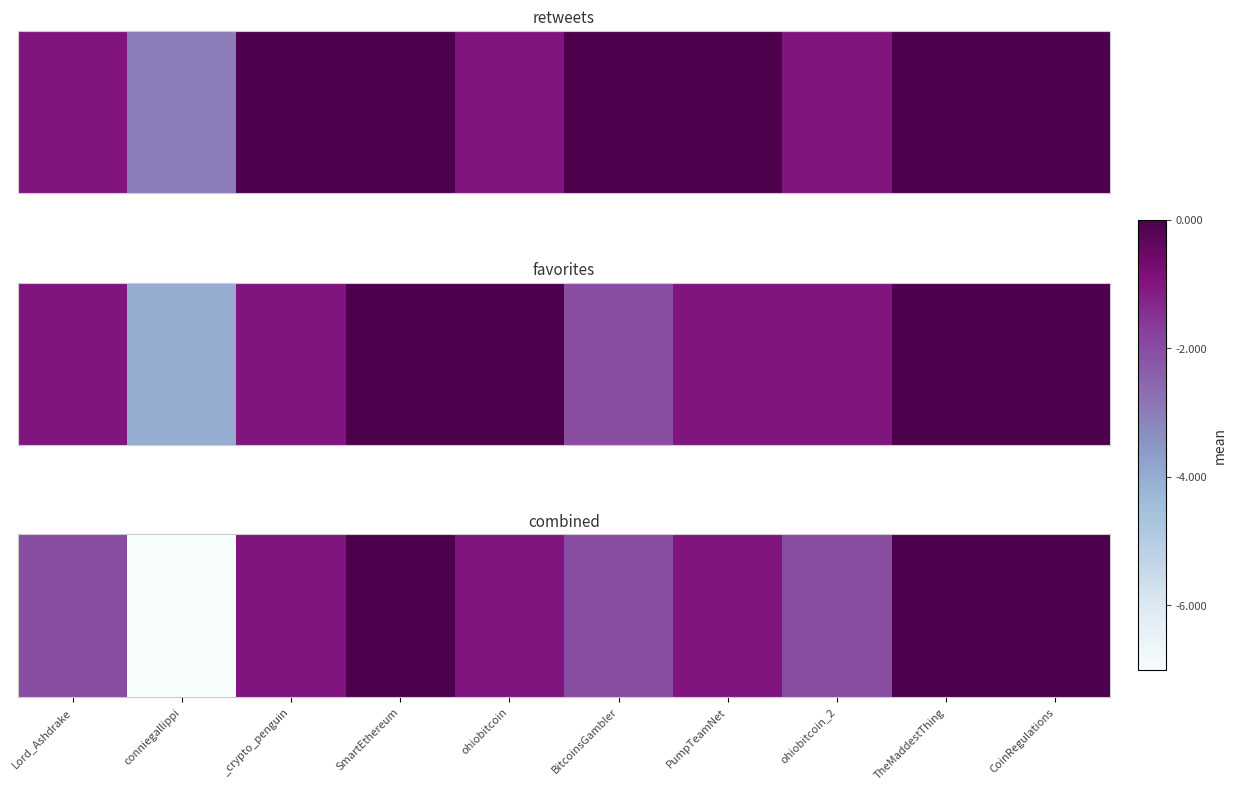

What value does the data have at _crypto_penguin?

-1